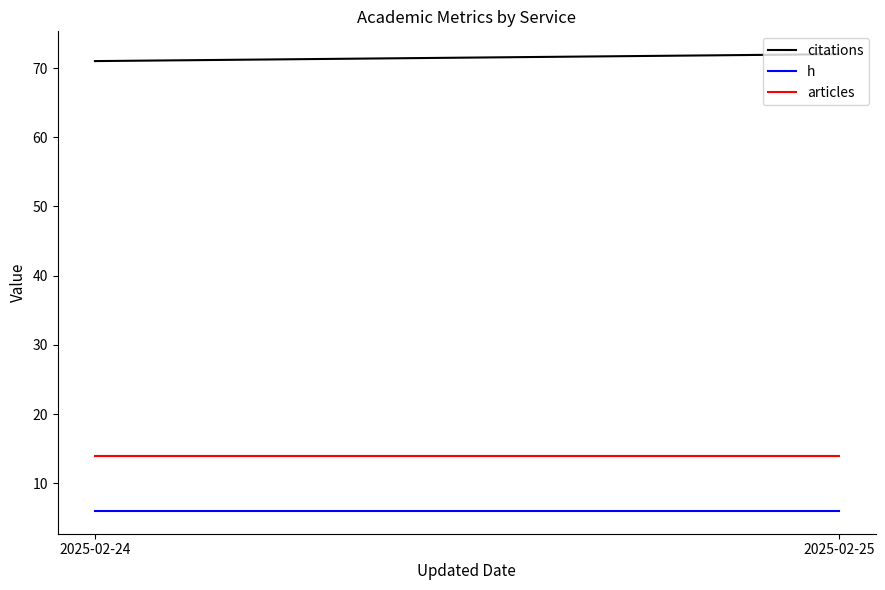

What is the spread (max minus min) of values at 2025-02-24?

65